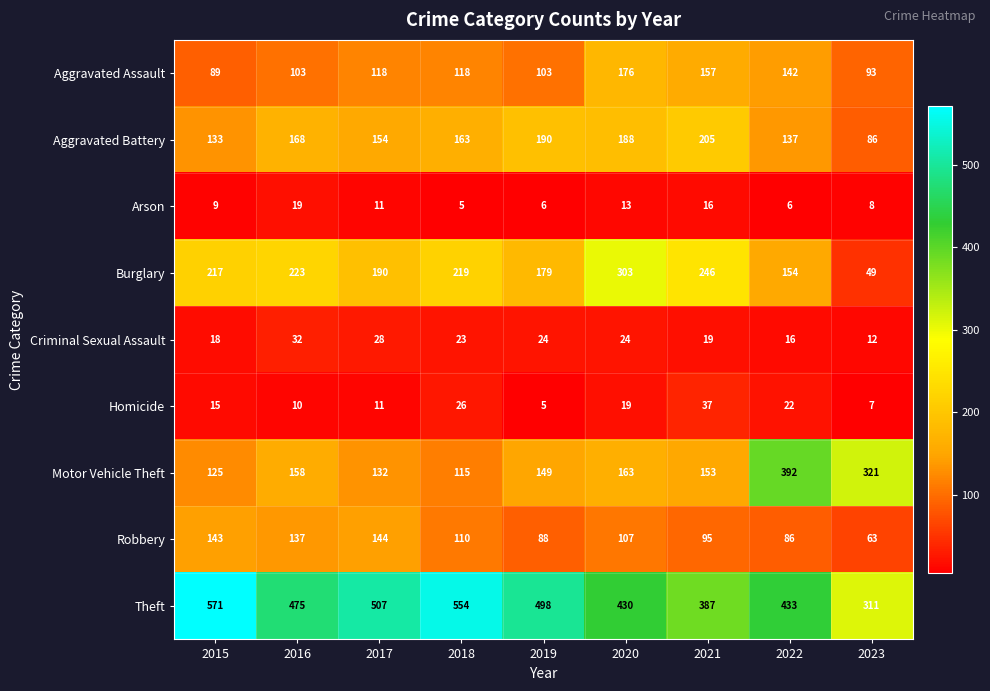

Rank the series at 2019 from lowest to highest value.

Homicide, Arson, Criminal Sexual Assault, Robbery, Aggravated Assault, Motor Vehicle Theft, Burglary, Aggravated Battery, Theft